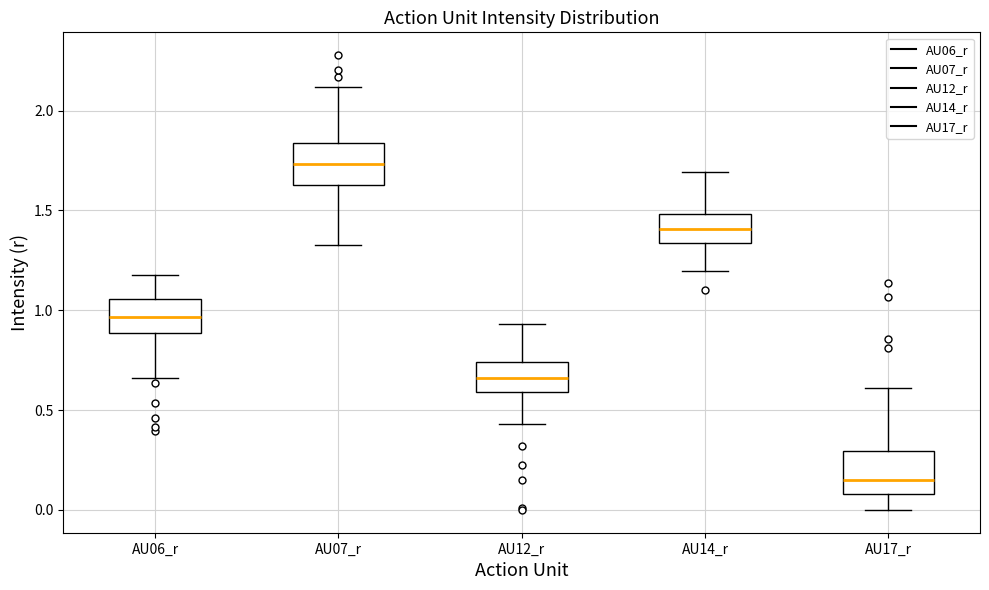

Which box's median line is the lowest?

AU17_r